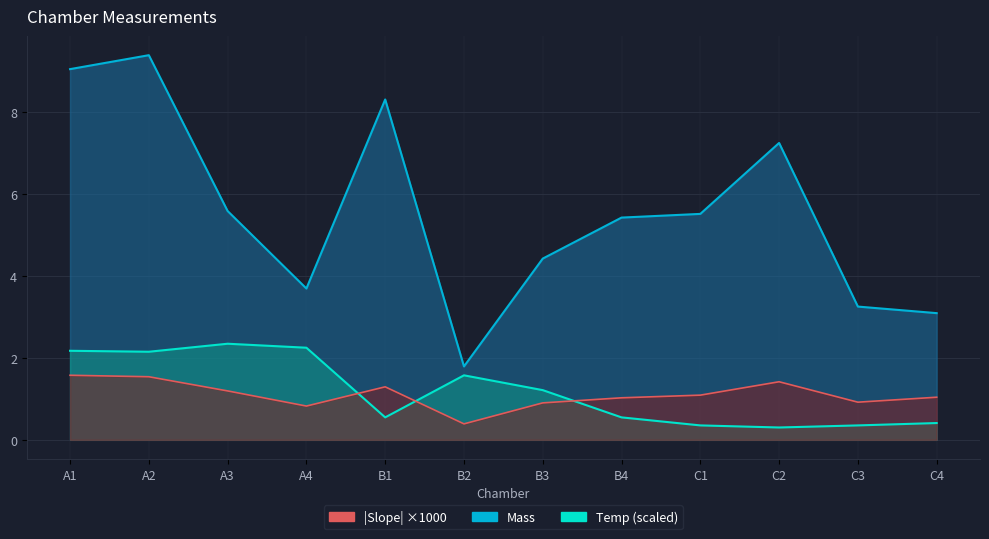

Reading right to left, transcribe all the data shown in this chart.

Mass: 3.1	3.2	7.2	5.5	5.4	4.4	1.8	8.3	3.7	5.6	9.4	9.0
Temp: 0.4	0.4	0.3	0.4	0.5	1.2	1.6	0.5	2.2	2.3	2.1	2.2
Slope.with.BR: 1.0	0.9	1.4	1.1	1.0	0.9	0.4	1.3	0.8	1.2	1.5	1.6